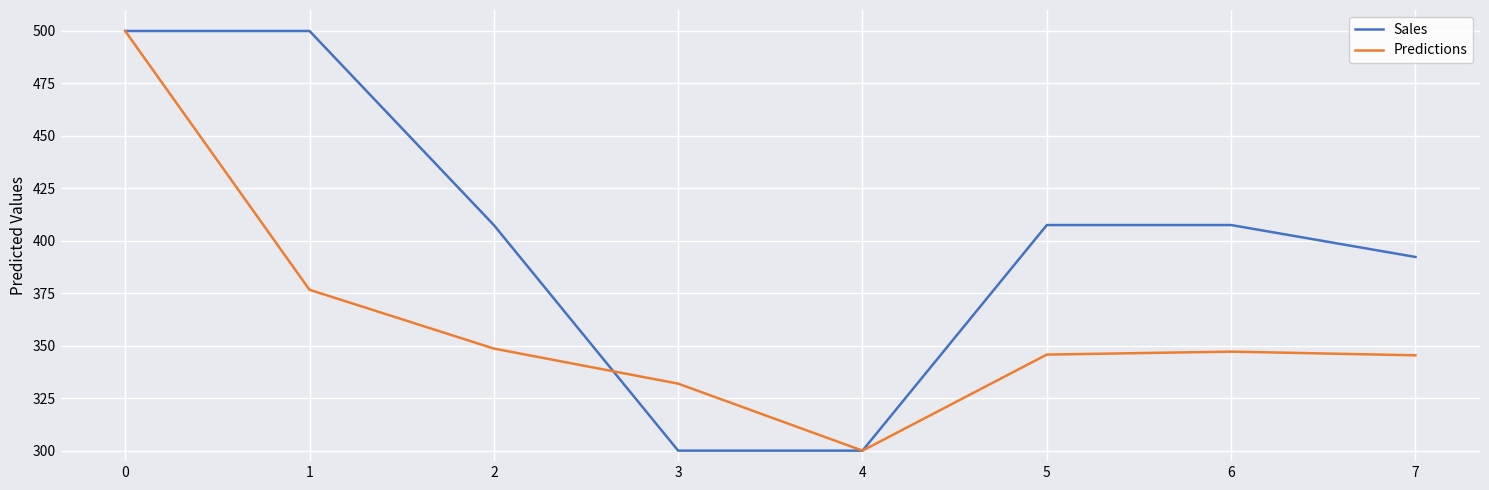

List the series in order of their overall mean, highest first.

Sales, Predictions